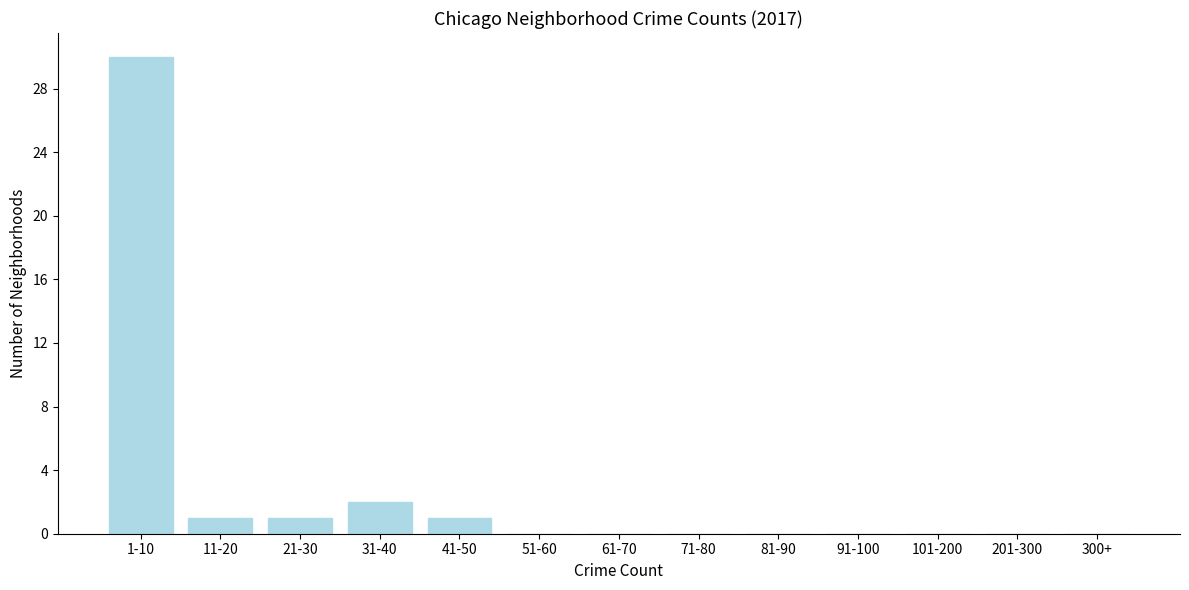

Reading left to right, transcribe all the data shown in this chart.

1-10=30	11-20=1	21-30=1	31-40=2	41-50=1	51-60=0	61-70=0	71-80=0	81-90=0	91-100=0	101-200=0	201-300=0	300+=0